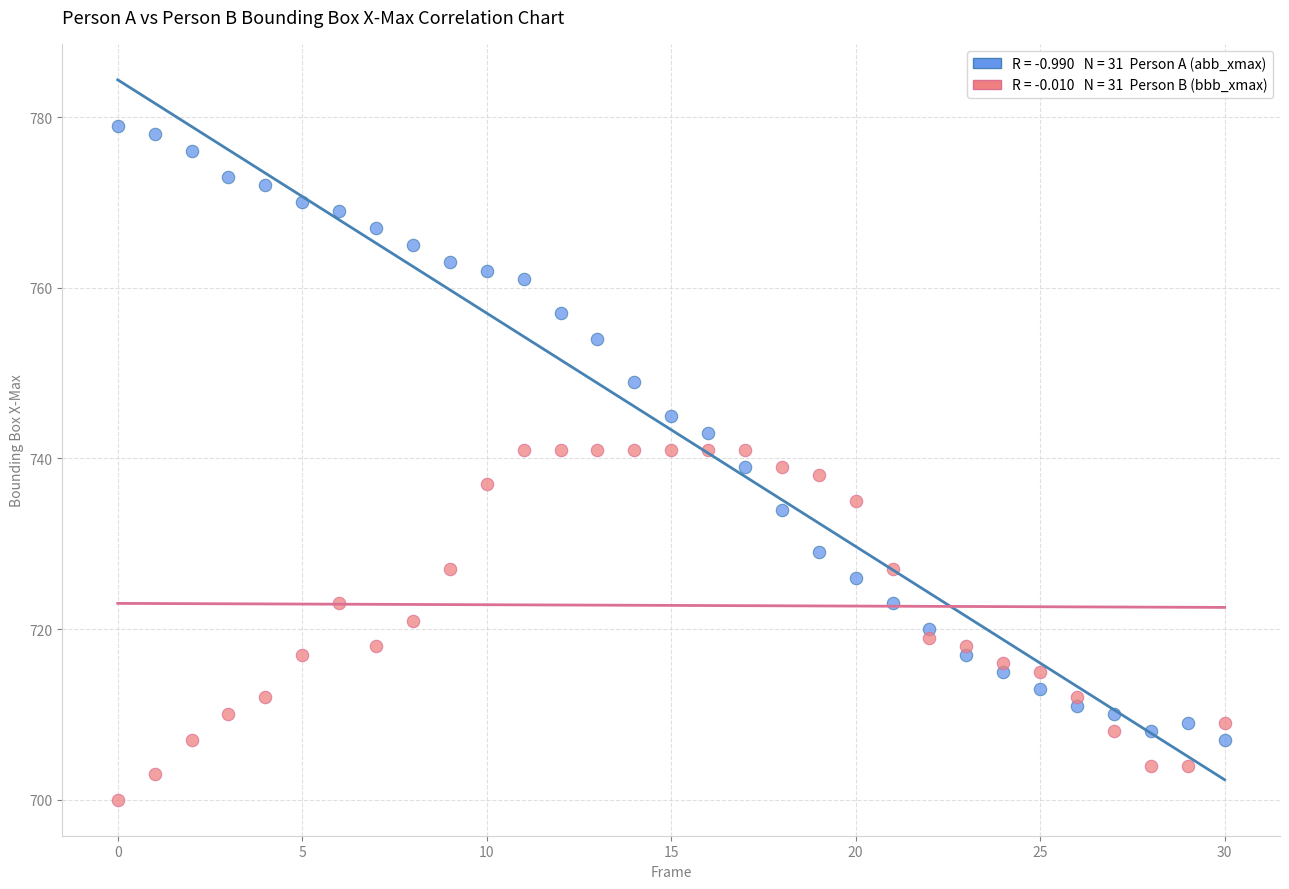

Across all data points, what is the range of Y values (max minus min)?

79